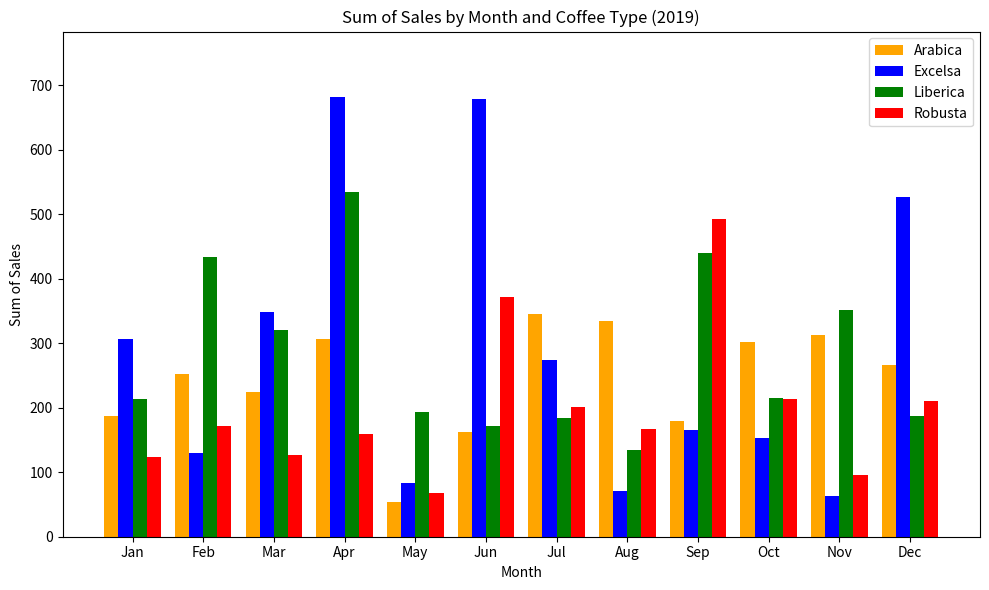

What is the total value across all series at Mar?

1021.1